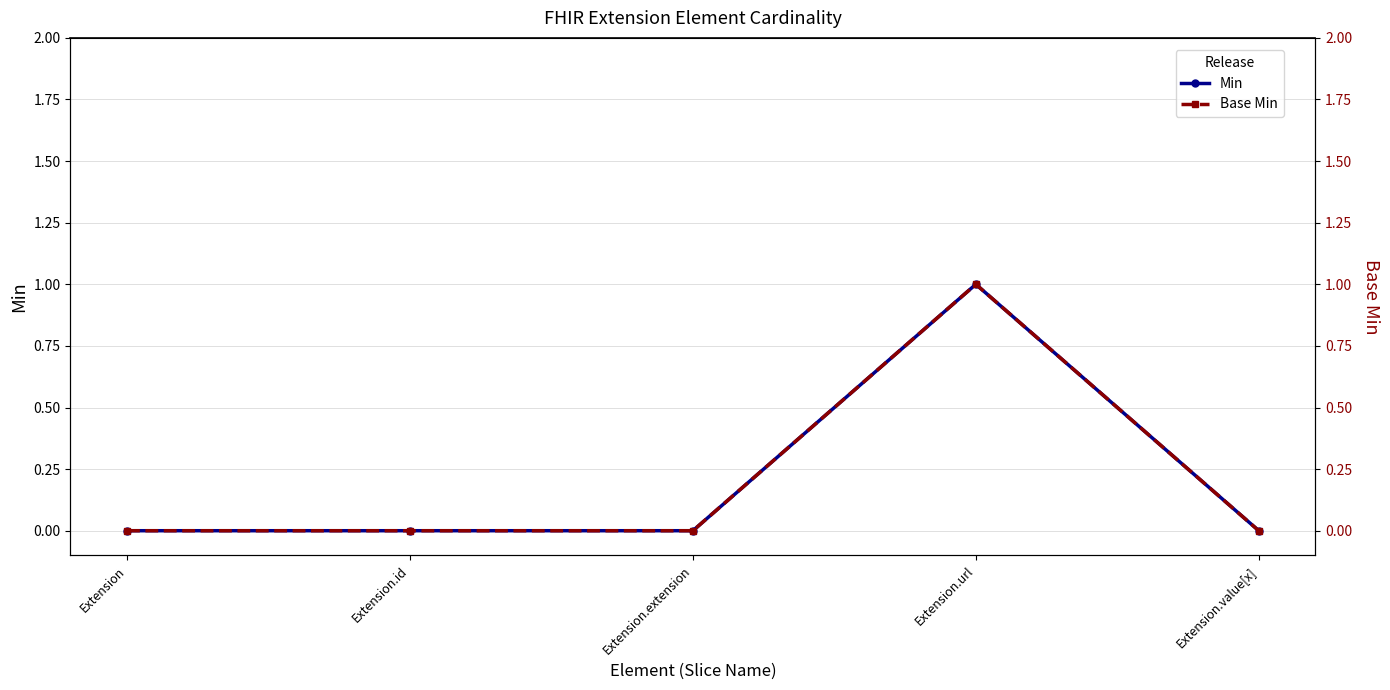

Where is Min nearest to the value 0?

Extension